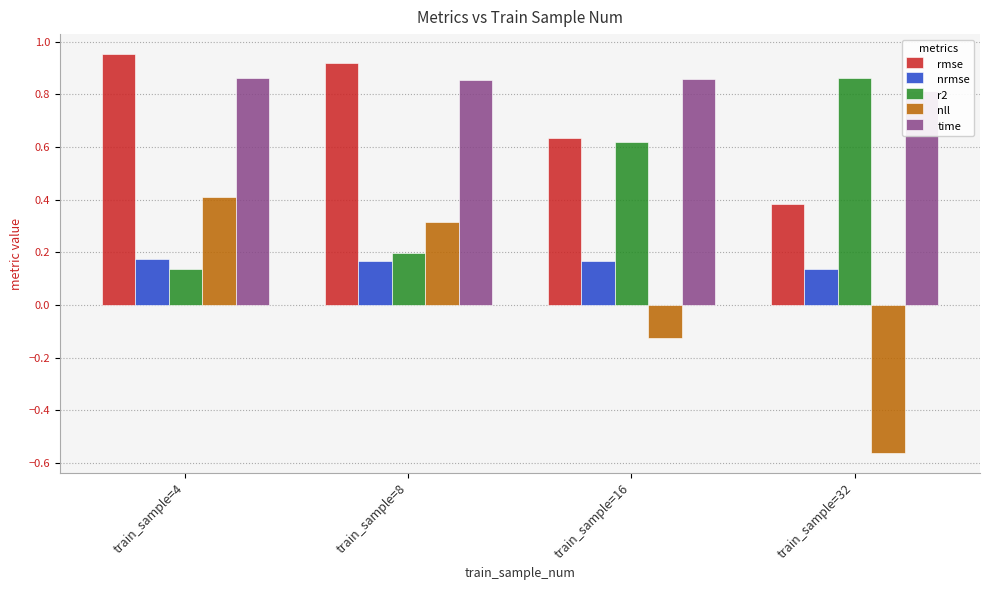

How many values in the nll series are below 0?

2